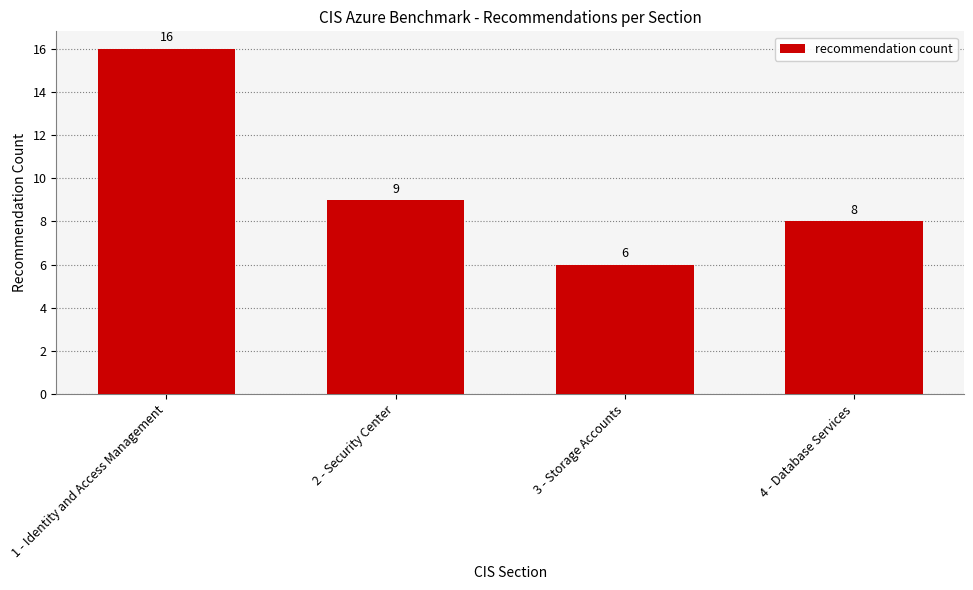

Reading right to left, what are all the values shown in this chart?

4 - Database Services=8	3 - Storage Accounts=6	2 - Security Center=9	1 - Identity and Access Management=16